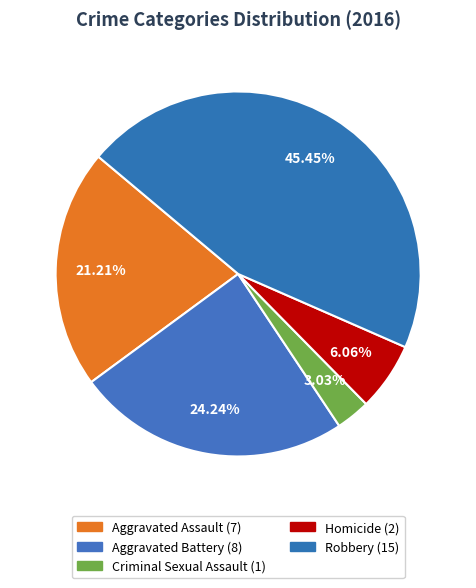

Approximately how many times larger is the value at Aggravated Assault compared to Aggravated Battery?

0.9